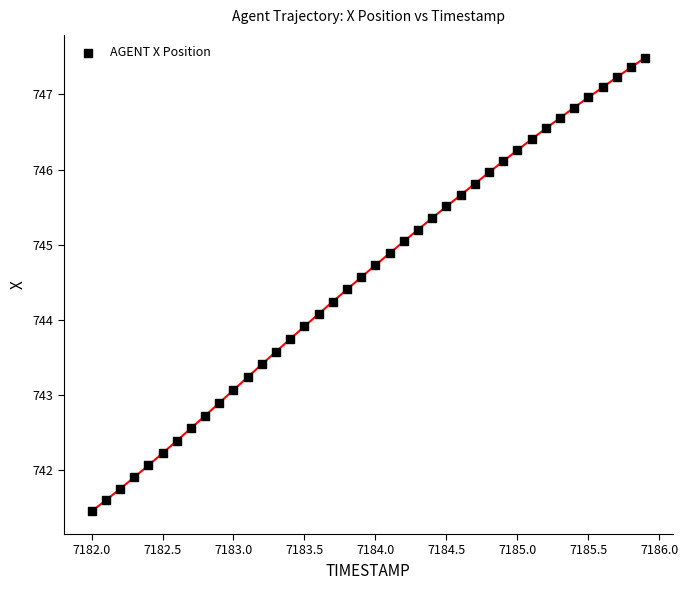

What is the range of Y values (max minus min)?

6.0